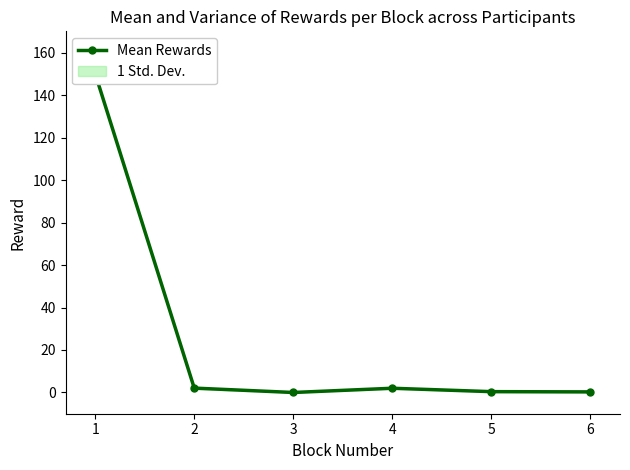

Which category has the highest value across all series?

1